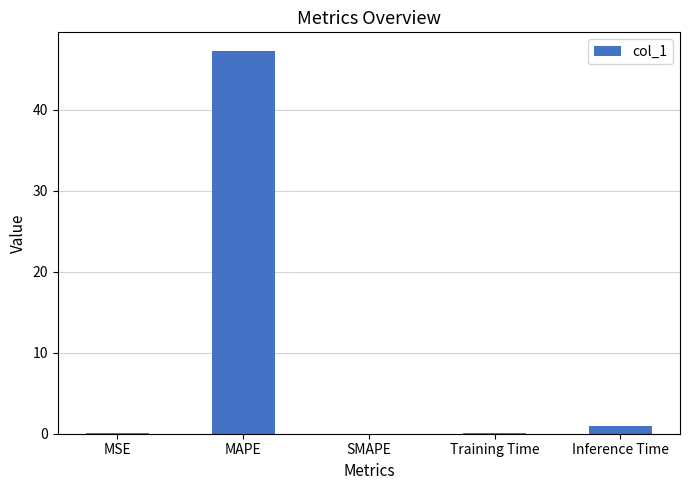

What is the sum of all values?

48.2